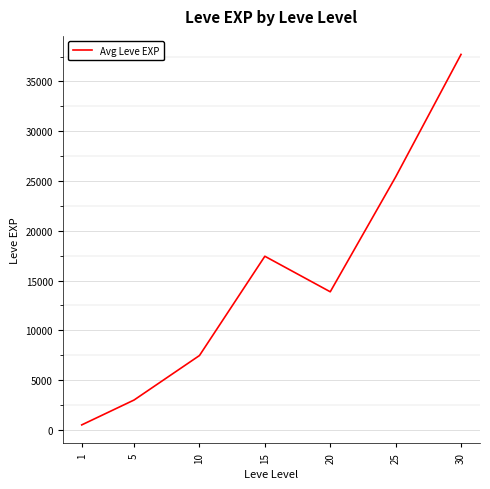

What is the minimum value shown in the chart?

510.2